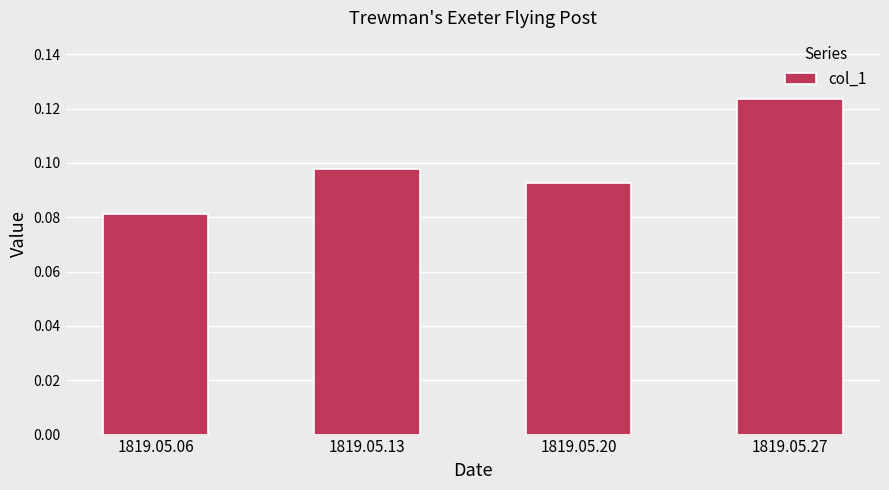

Rank the categories by value from lowest to highest.

1819.05.06, 1819.05.20, 1819.05.13, 1819.05.27